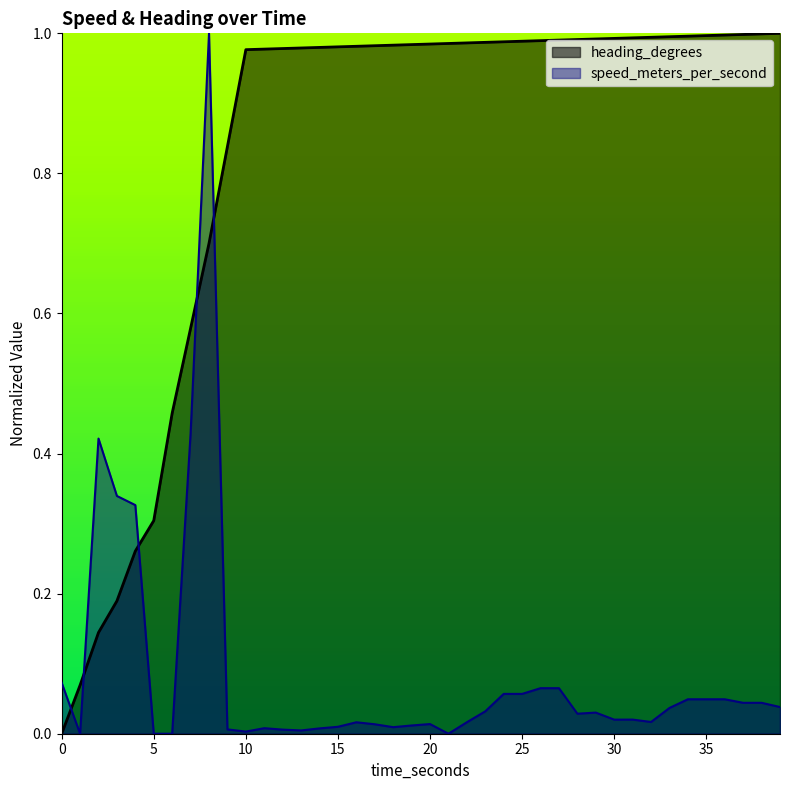

List the series in order of their overall mean, highest first.

heading_degrees, speed_meters_per_second